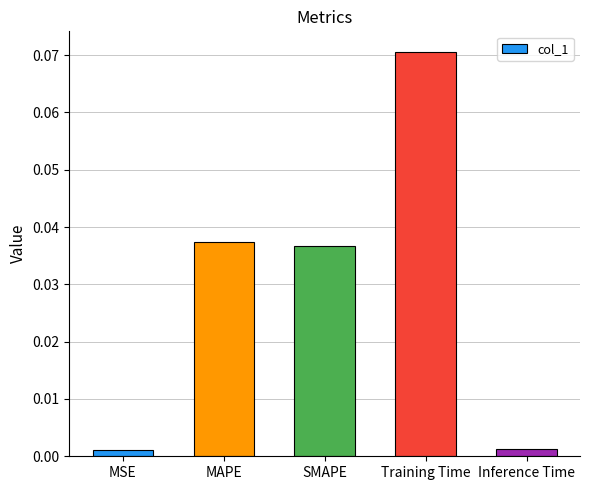

Which label corresponds to the largest value in the chart?

Training Time